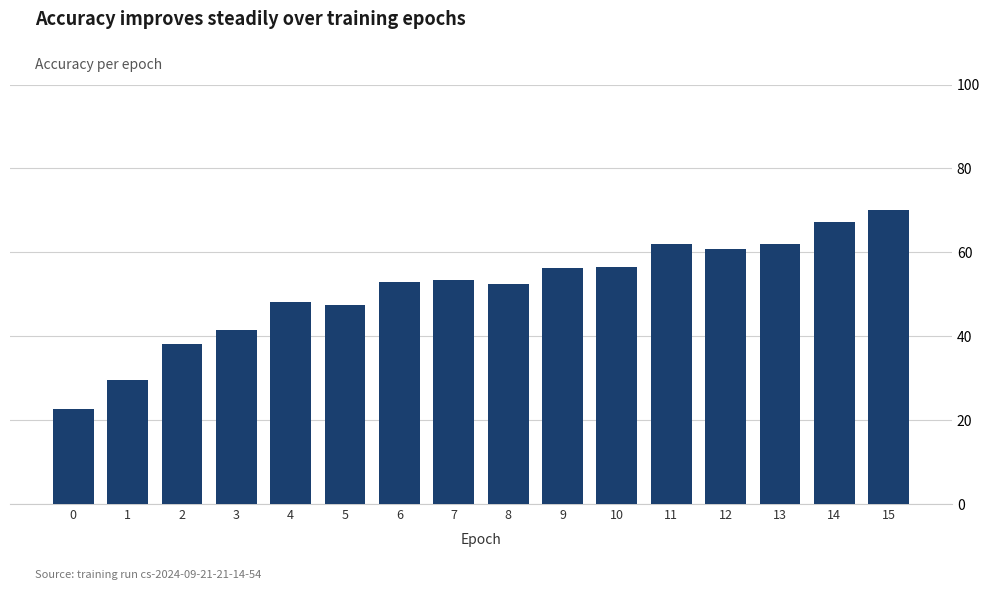

What is the change in value from 5 to 13?

+14.6